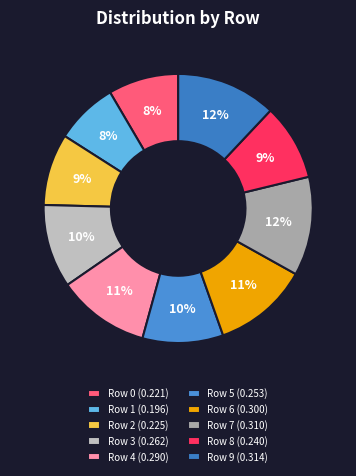

The Row 1 slice represents 8% of the pie. True or false?

True